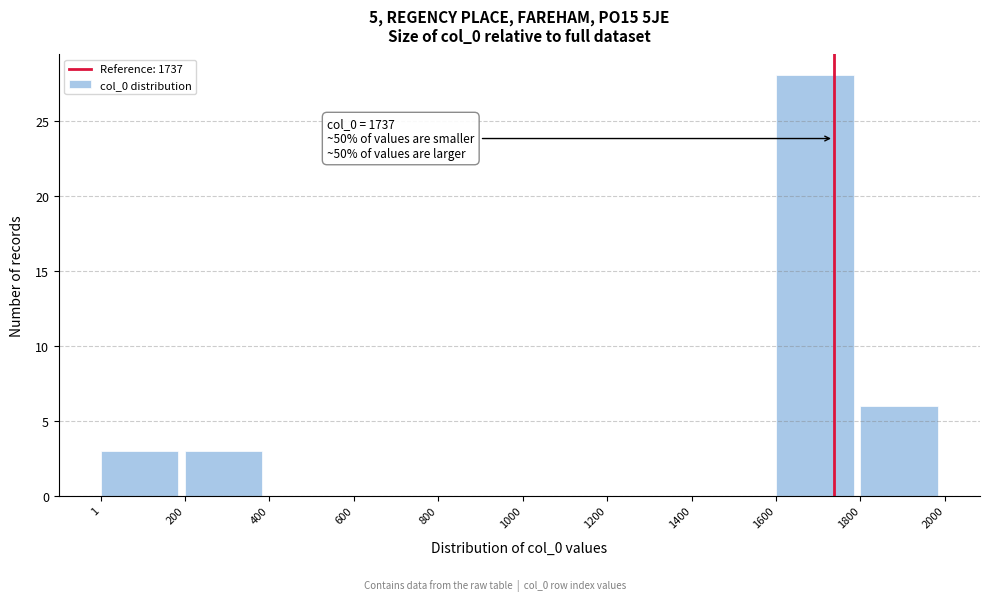

Over which range of the x-axis is the bar tallest?

1600 to 1800